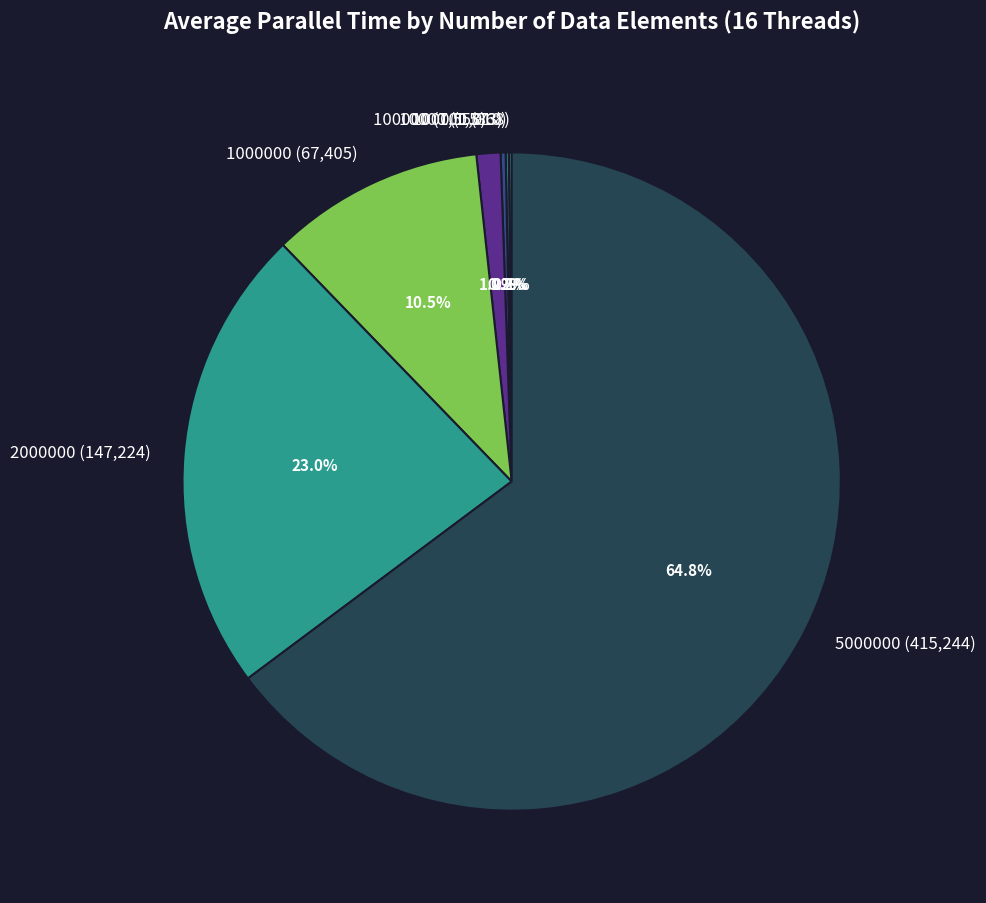

Is 5000000 (415,244) the majority of the pie?

Yes